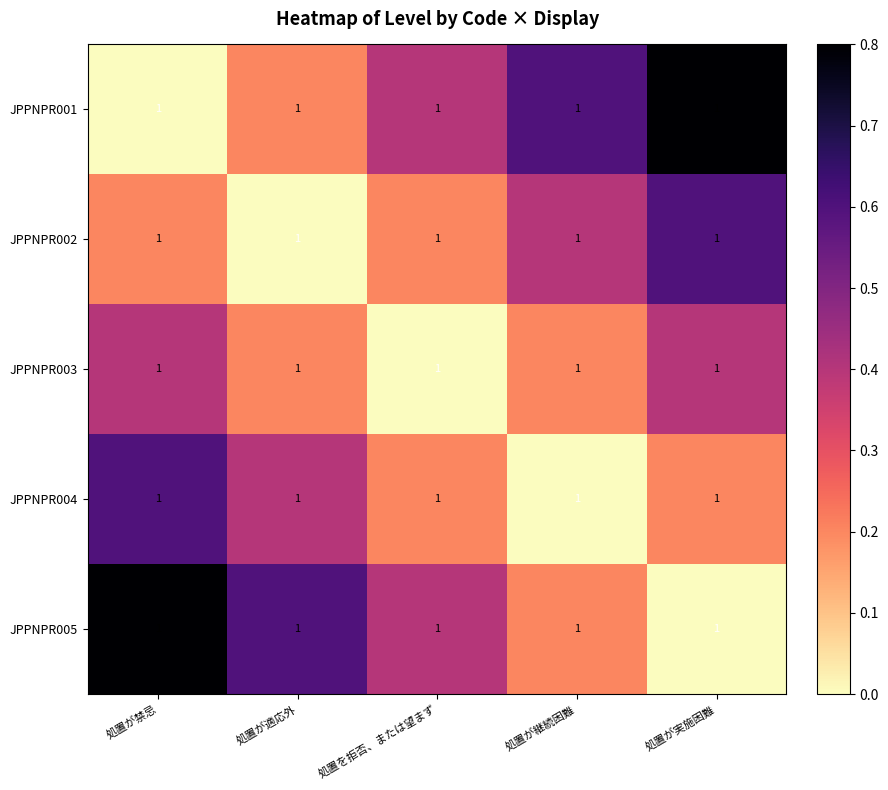

What is the difference between the JPPNPR003 values at 処置が禁忌 and 処置が継続困難?

0.2